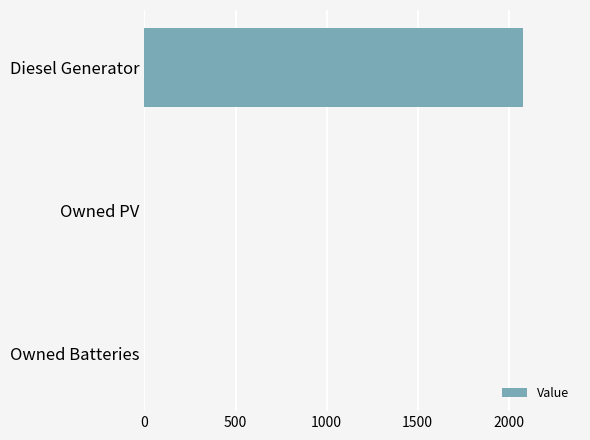

The value at Owned Batteries is 0. True or false?

True